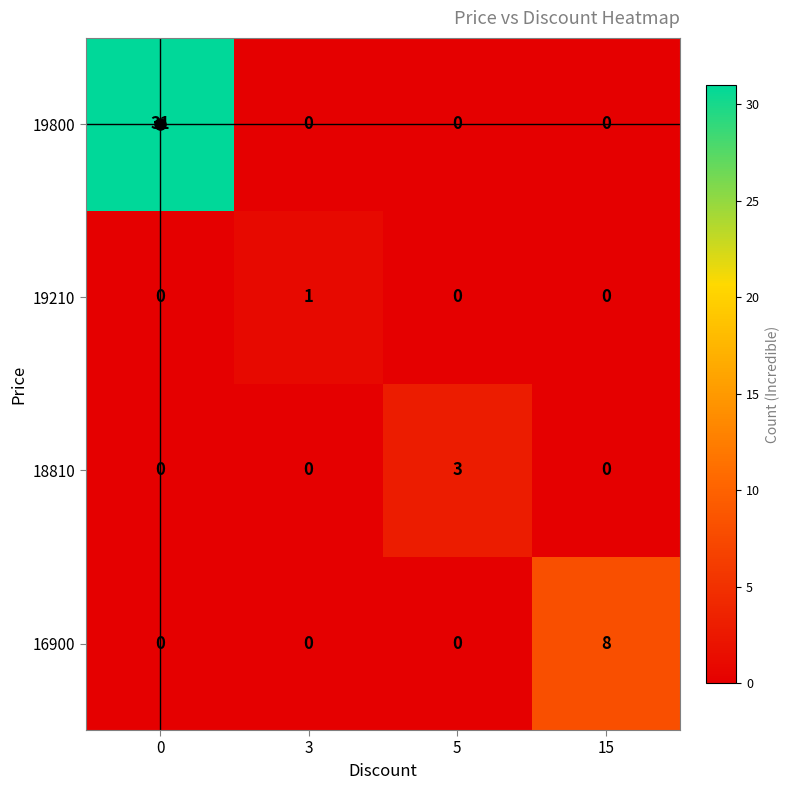

Read the 18810 value at 5.

3